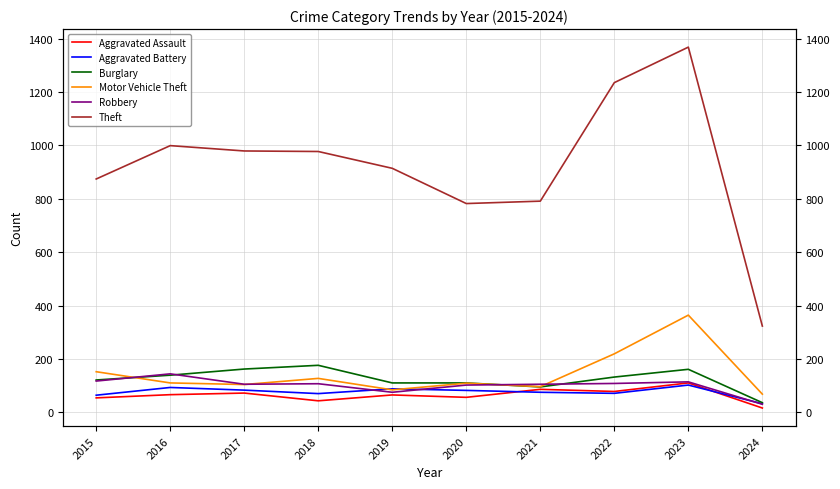

How many lines are shown in the chart?

6